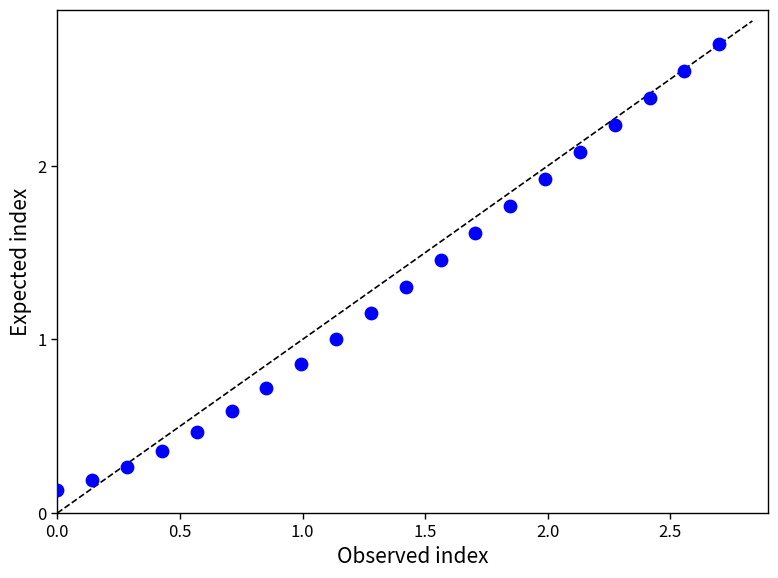

What is the range of Y values (max minus min)?

2.6